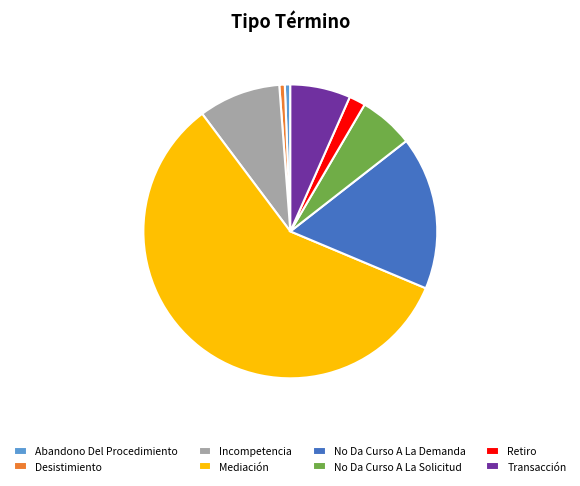

Between Incompetencia and Retiro, which is larger?

Incompetencia